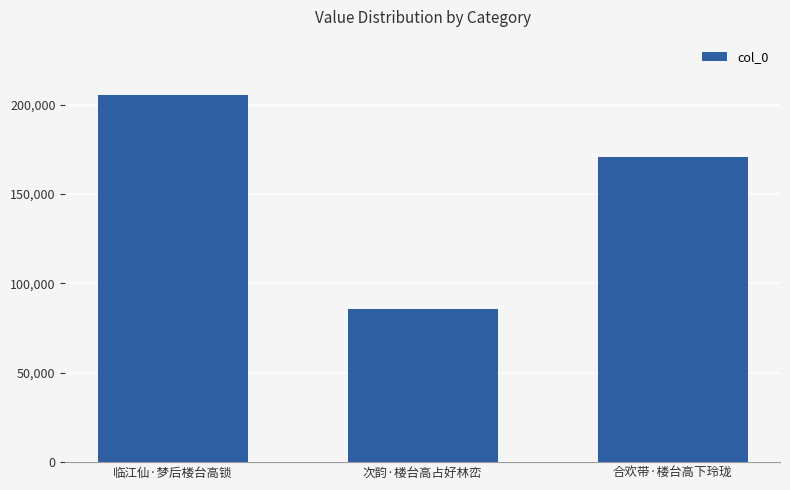

What is the difference between the values at 临江仙·梦后楼台高锁 and 次韵·楼台高占好林峦?

120111